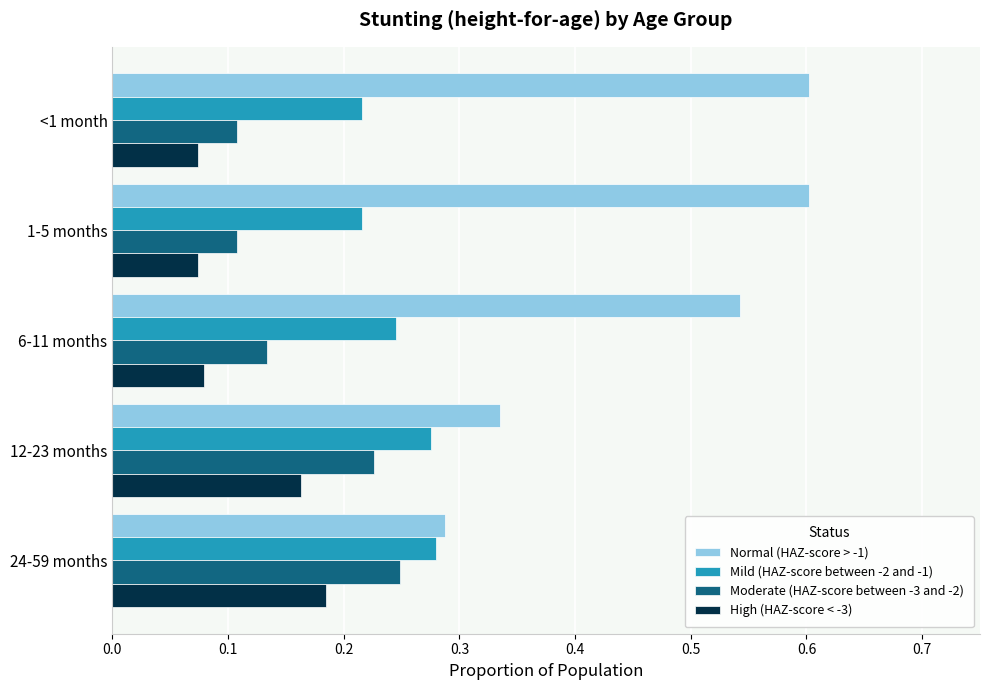

Count the Normal (HAZ-score > -1) values in the range 0 to 1.

5